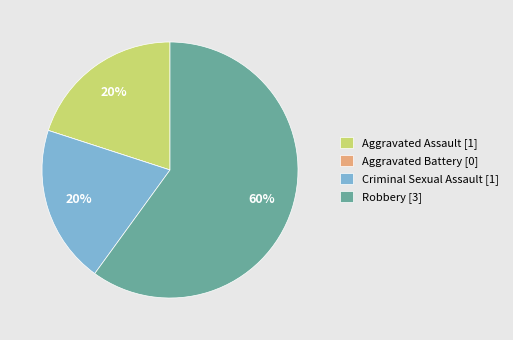

Which has a higher value, Aggravated Assault [1] or Robbery [3]?

Robbery [3]